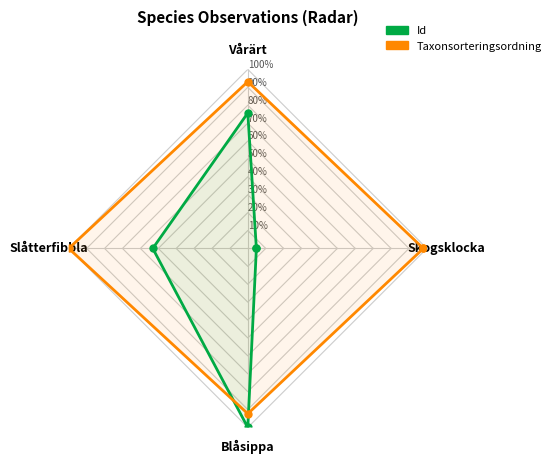

At which category is the sum across all series the highest?

Blåsippa